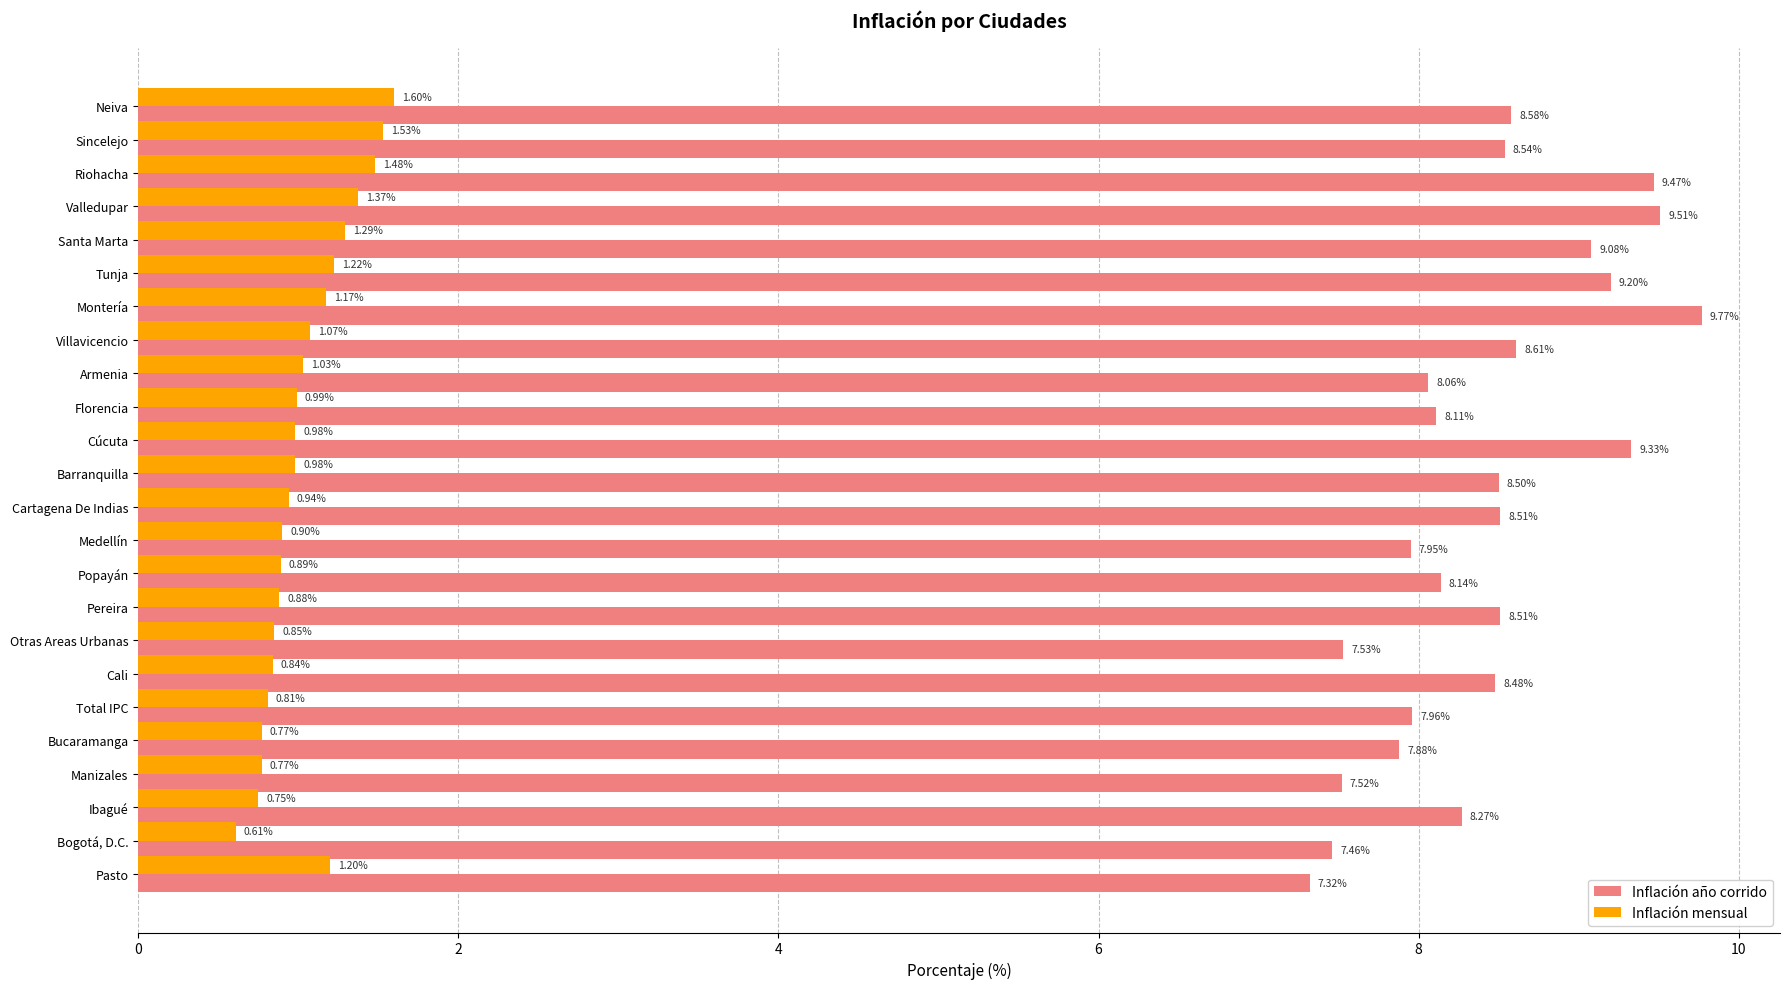

List the series in order of their overall mean, lowest first.

Inflación mensual, Inflación año corrido